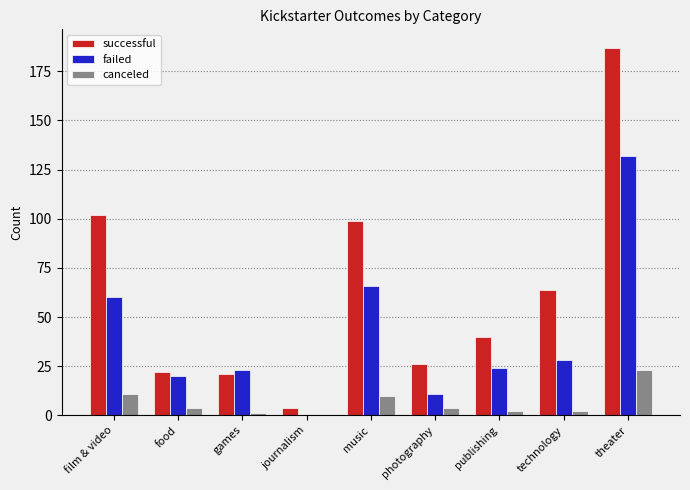

What is the sum of all successful values?

565